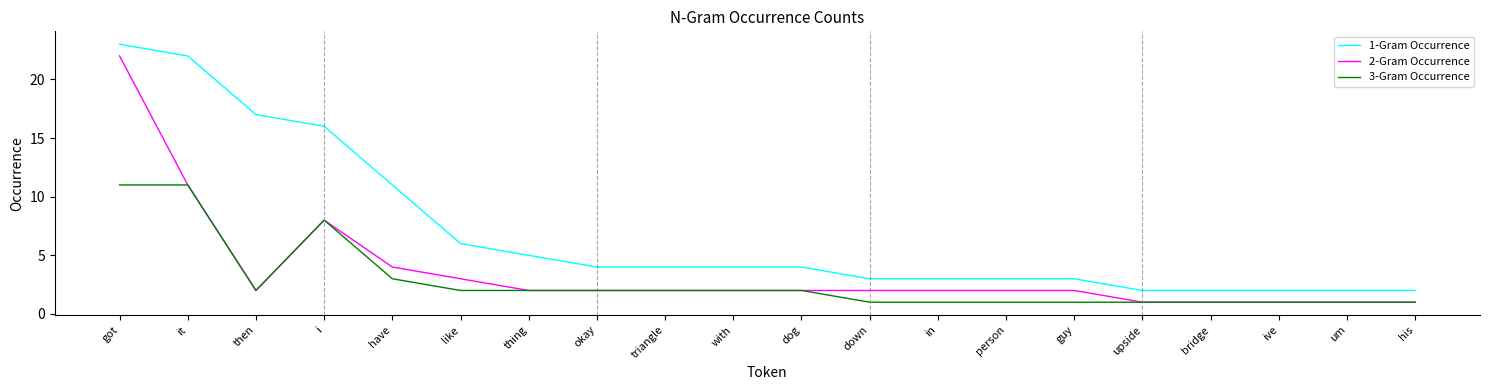

True or false: 1-Gram Occurrence has a value of 2 at um.

True